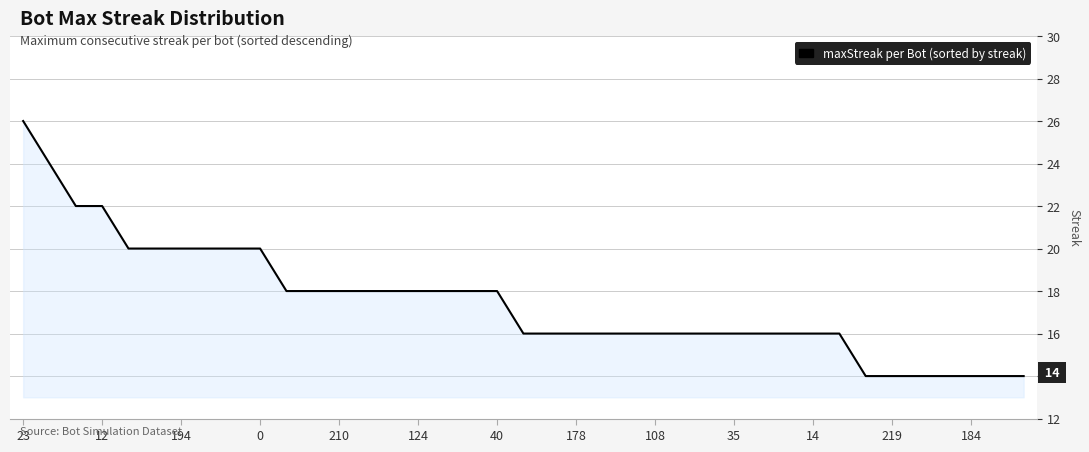

What is the difference between the maximum and minimum values?

12